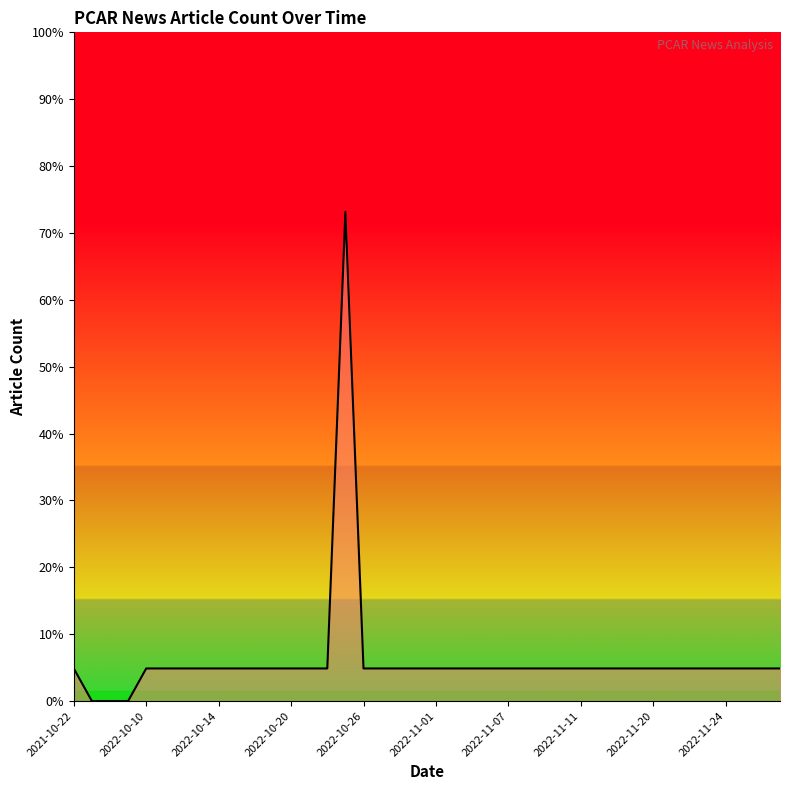

How many data points are above 1?

1